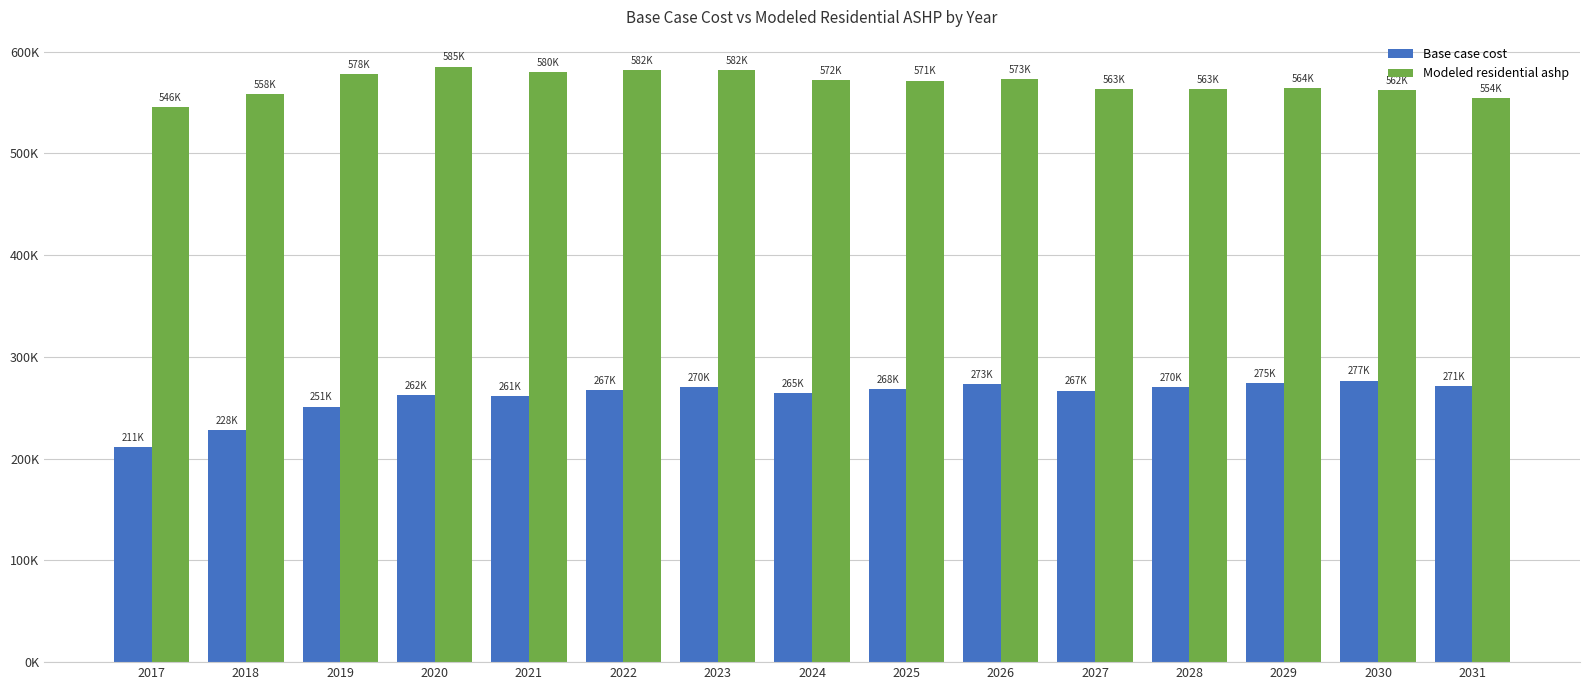

What is the highest value of the Base case cost series?

276696.1